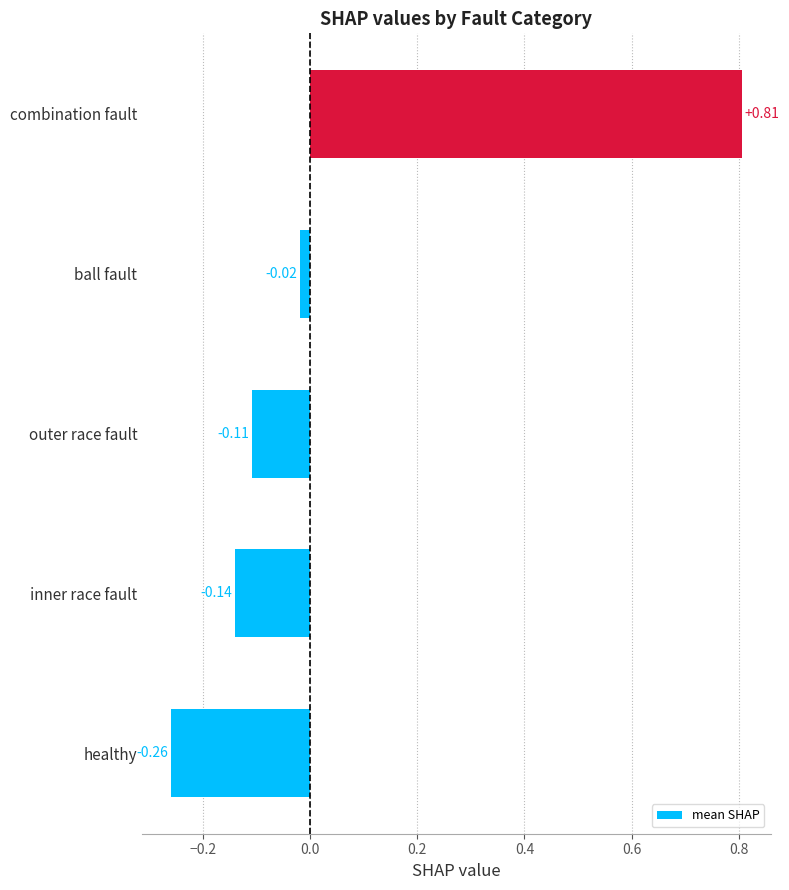

At which label is the value closest to 0?

ball fault